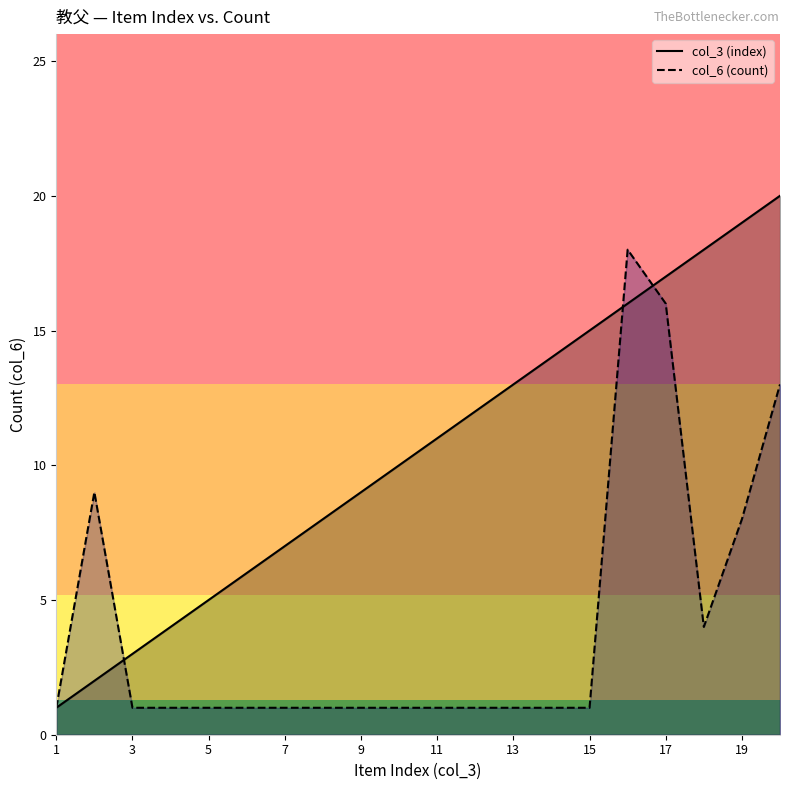

True or false: col_6 (count) and col_3 (index) intersect in this chart.

True